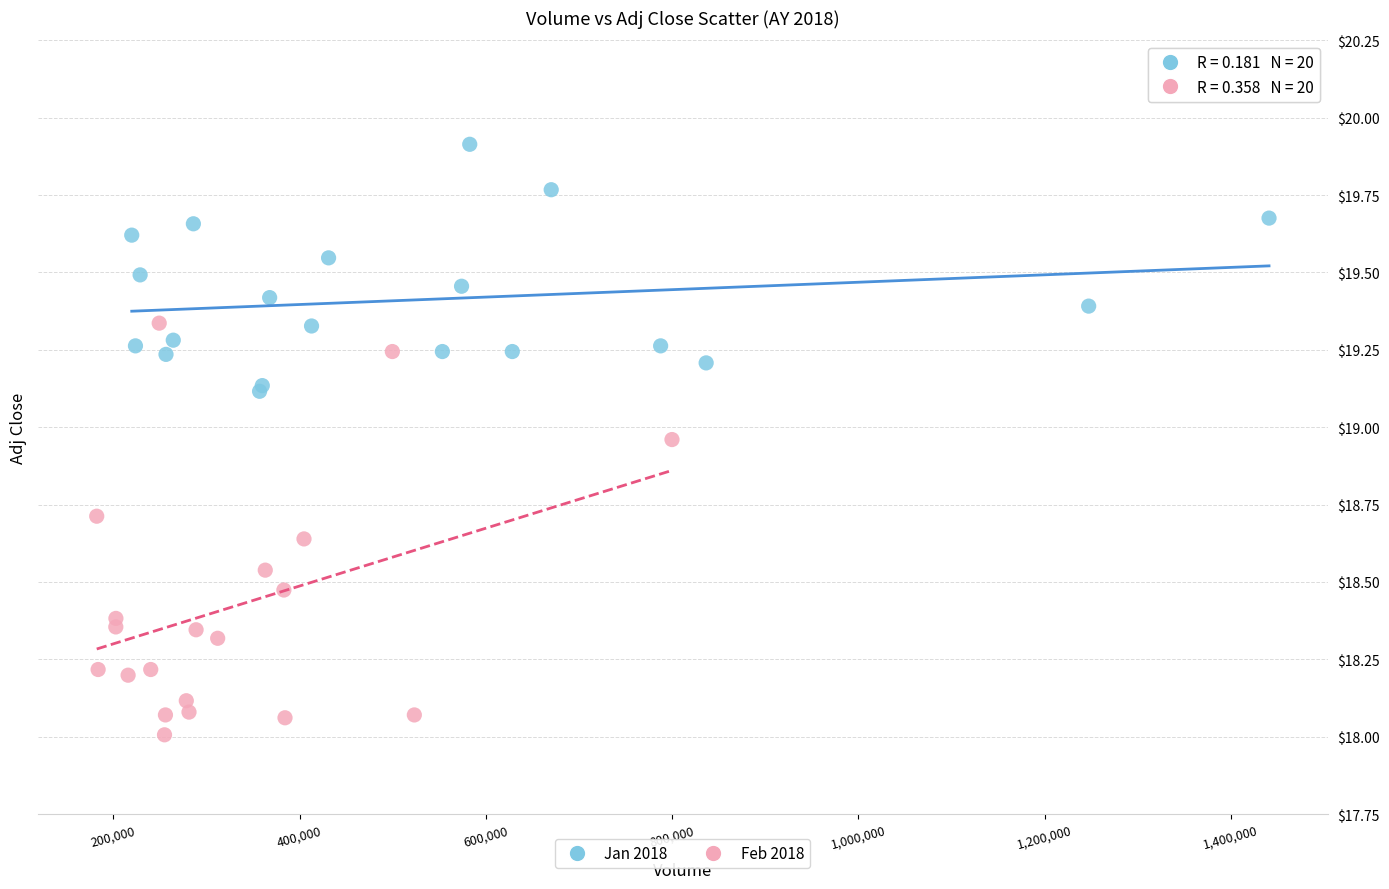

Which series reaches the maximum Y coordinate?

Jan 2018